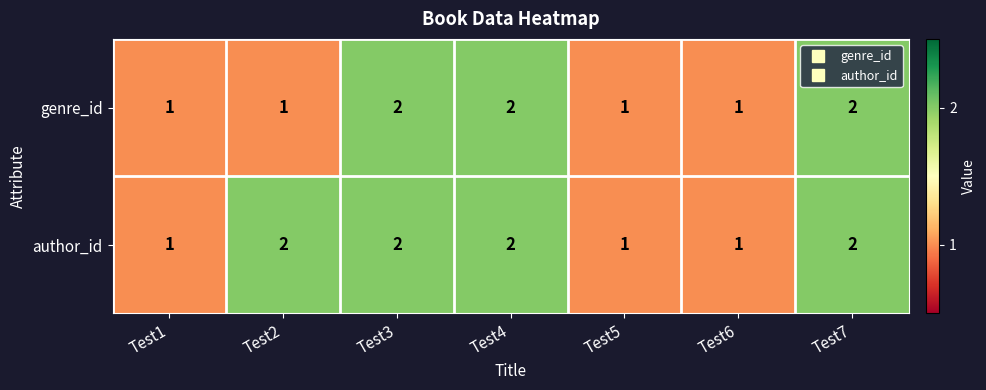

What is the total value across all series at Test4?

4